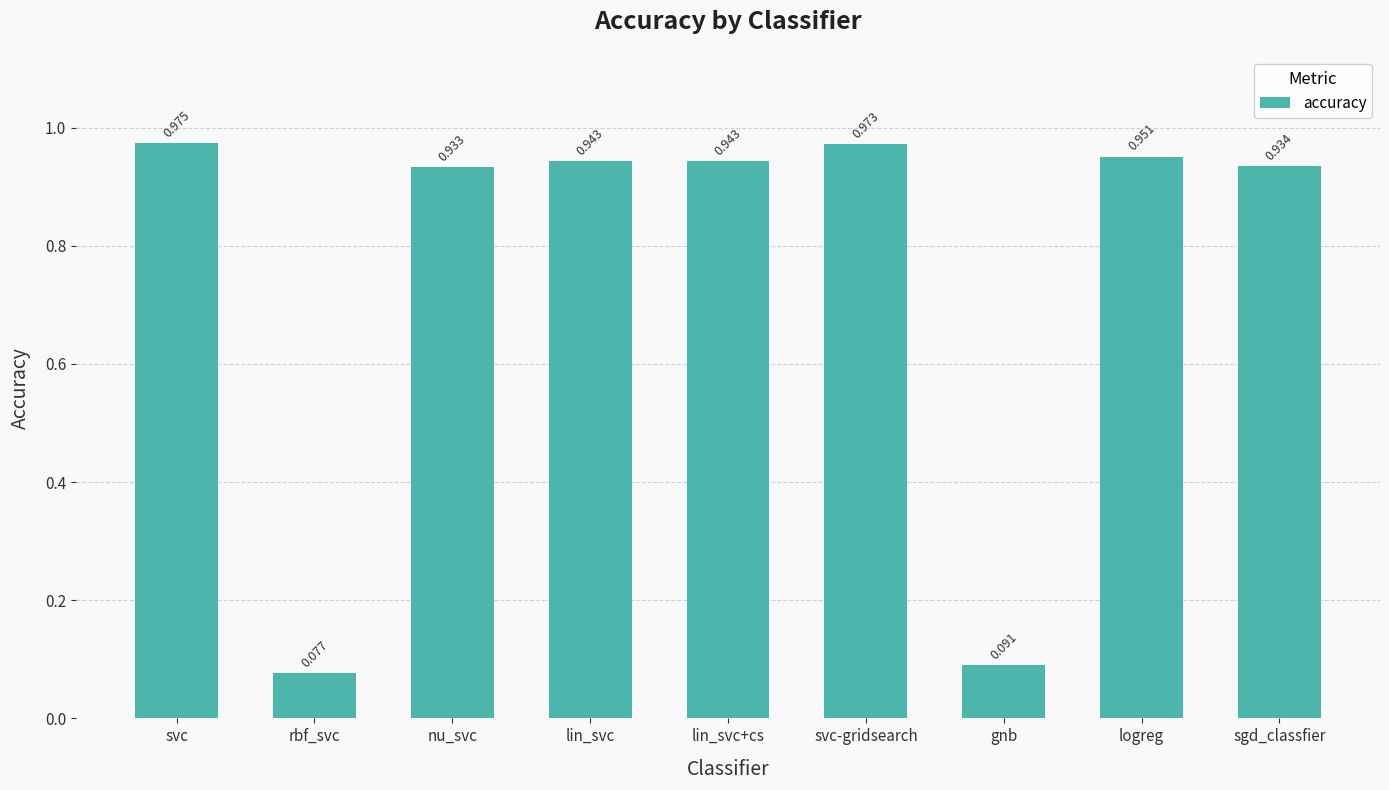

Which has a higher value, svc or nu_svc?

svc